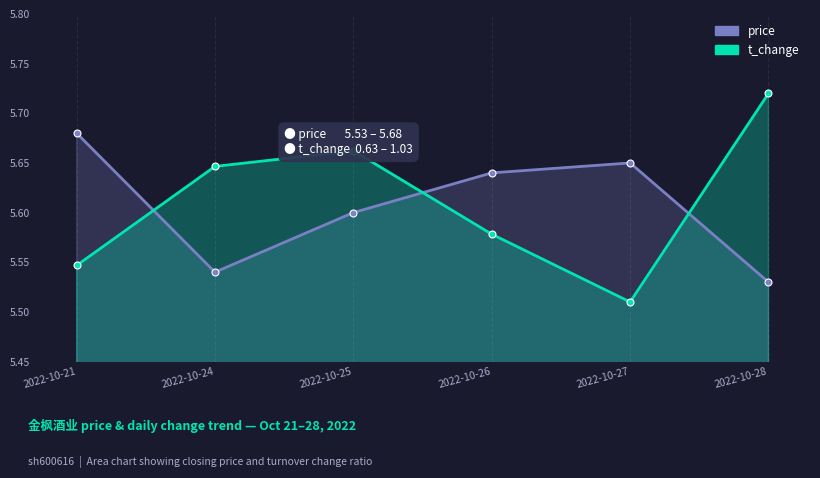

How many lines are shown in the chart?

2